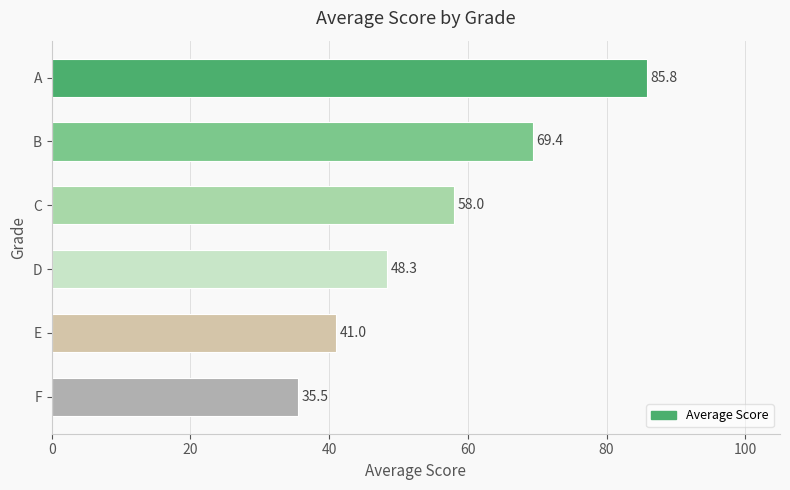

Are the bars grouped side by side (vs. stacked)?

No